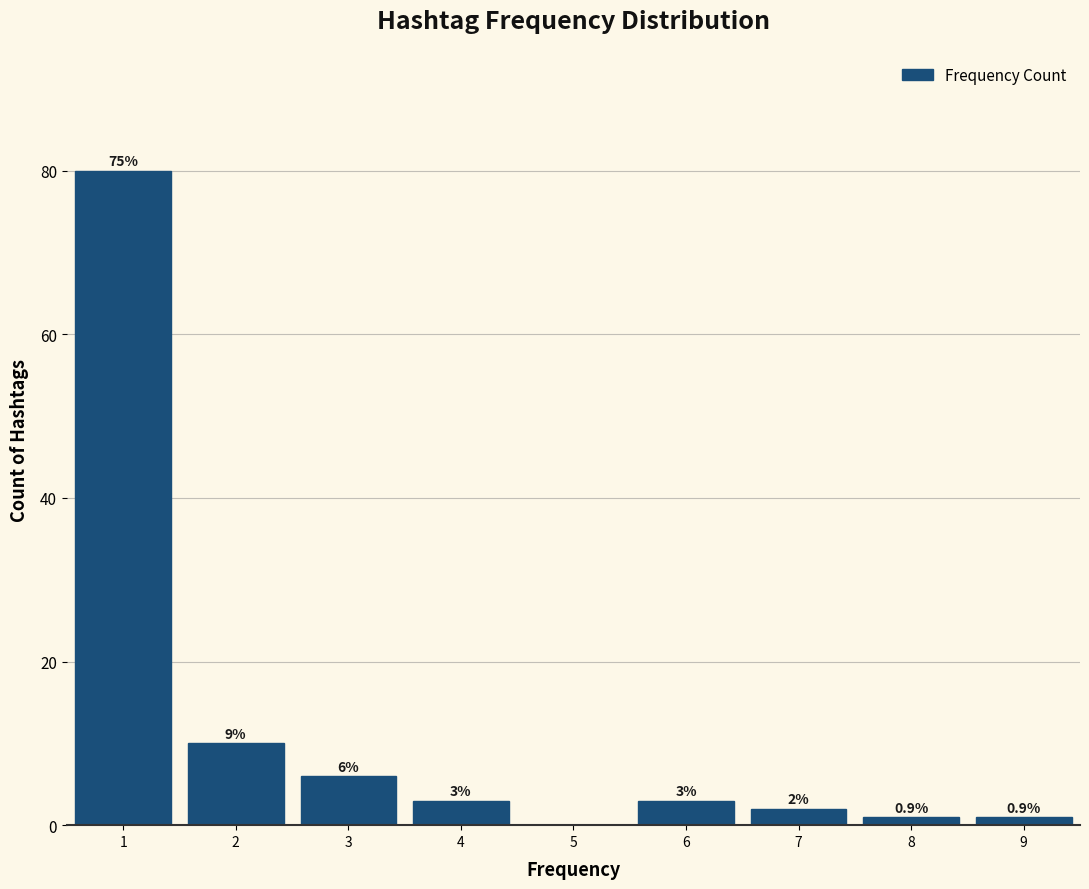

Which range on the x-axis has the tallest bar?

0.5 to 1.5